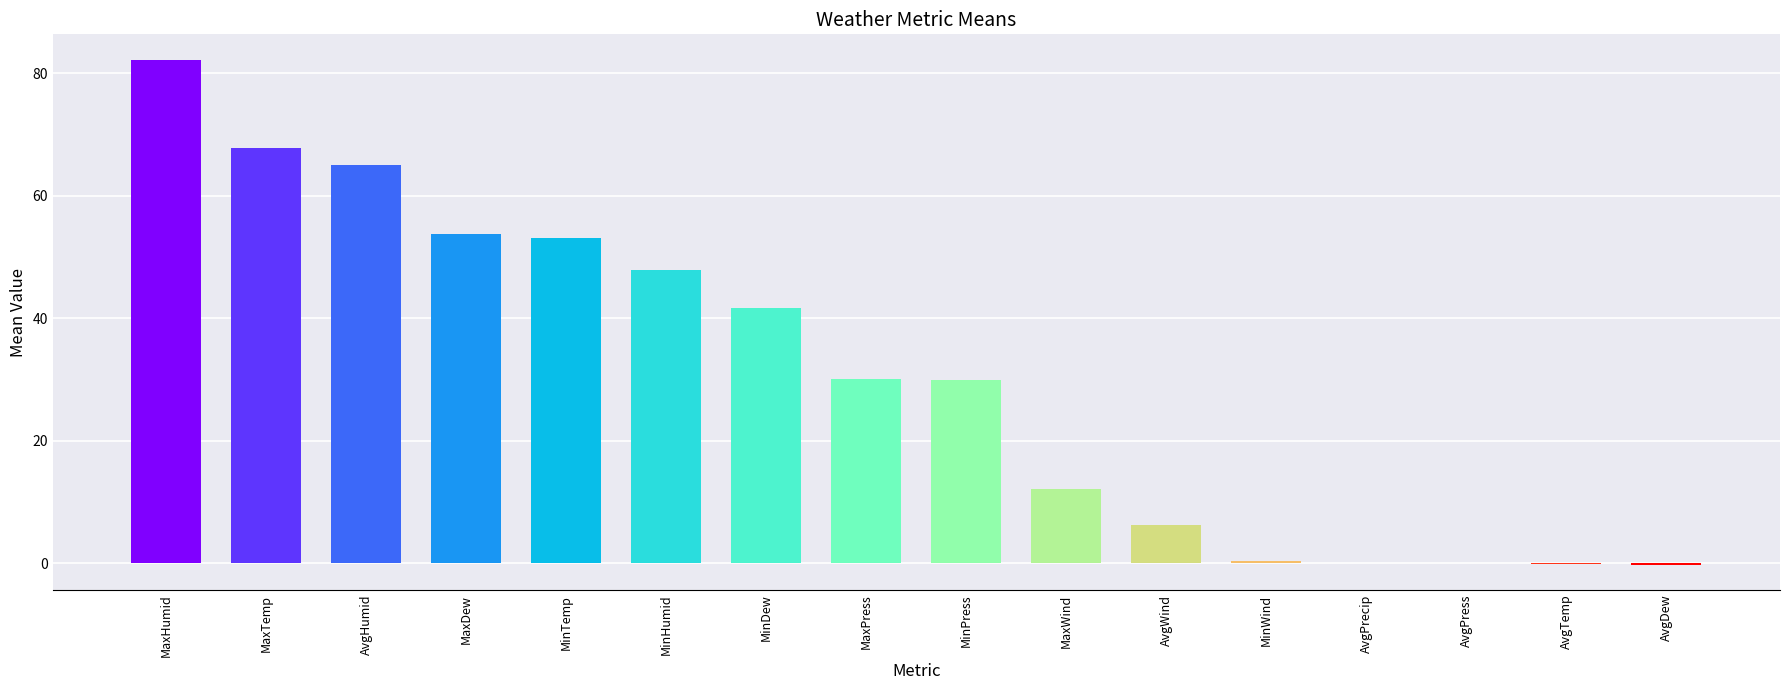

What is the approximate value at MaxTemp?

67.7